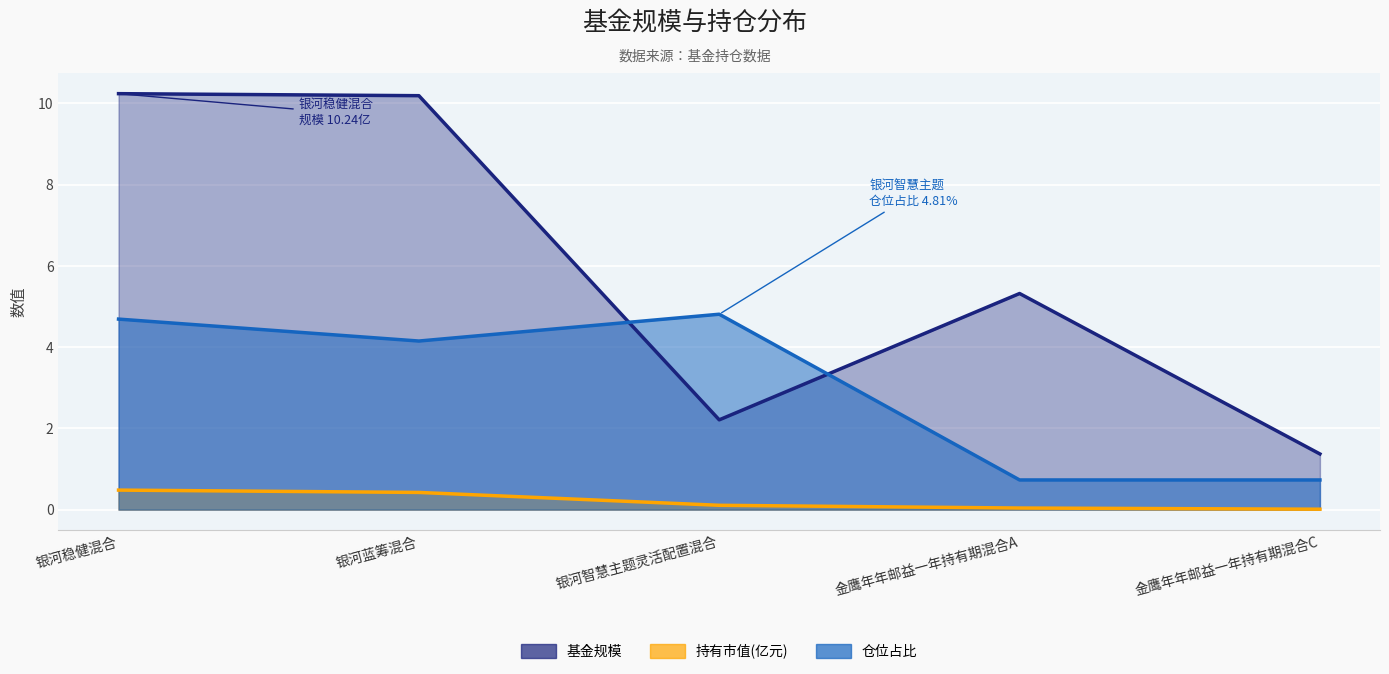

Reading left to right, list all the values displayed in this chart.

基金规模: 银河稳健混合=10.2	银河蓝筹混合=10.2	银河智慧主题灵活配置混合=2.2	金鹰年年邮益一年持有期混合A=5.3	金鹰年年邮益一年持有期混合C=1.4
持有市值(亿元): 银河稳健混合=0.5	银河蓝筹混合=0.4	银河智慧主题灵活配置混合=0.1	金鹰年年邮益一年持有期混合A=0.0	金鹰年年邮益一年持有期混合C=0.0
仓位占比: 银河稳健混合=4.7	银河蓝筹混合=4.2	银河智慧主题灵活配置混合=4.8	金鹰年年邮益一年持有期混合A=0.7	金鹰年年邮益一年持有期混合C=0.7